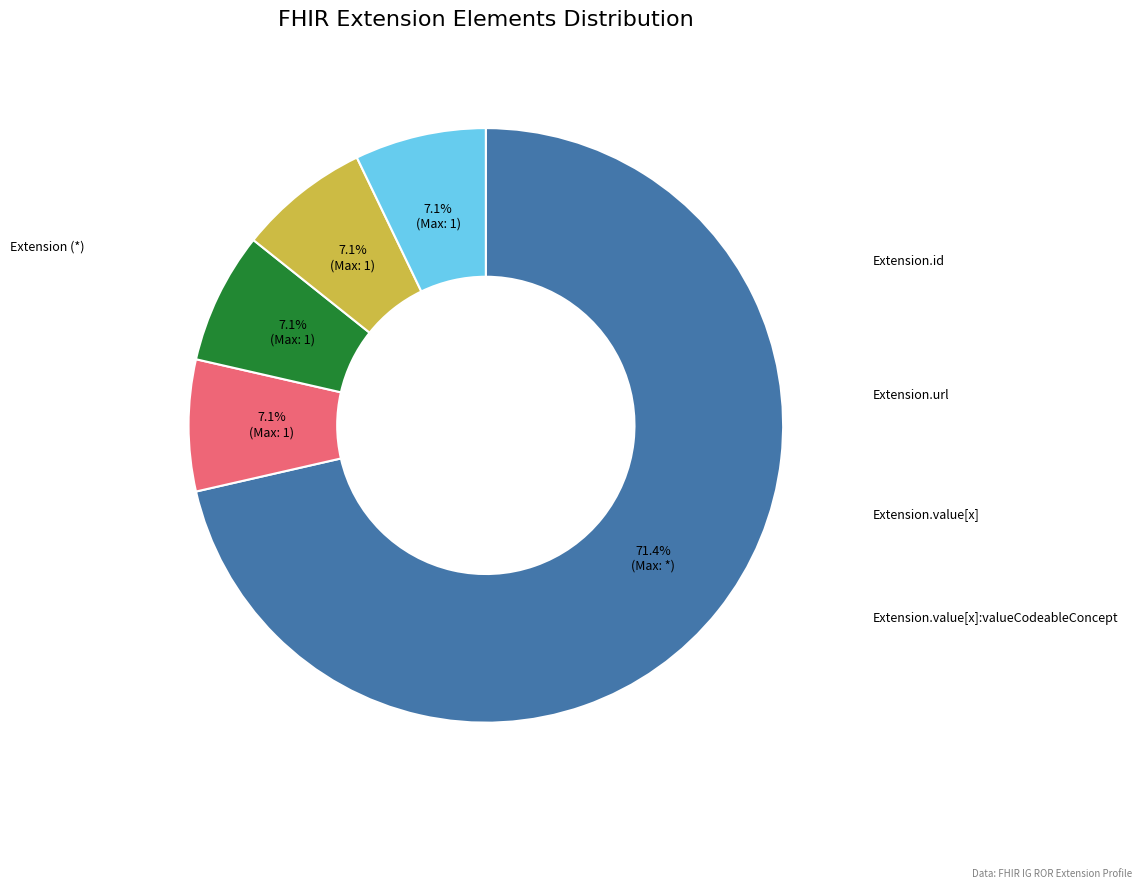

Count the number of slices in the pie.

5